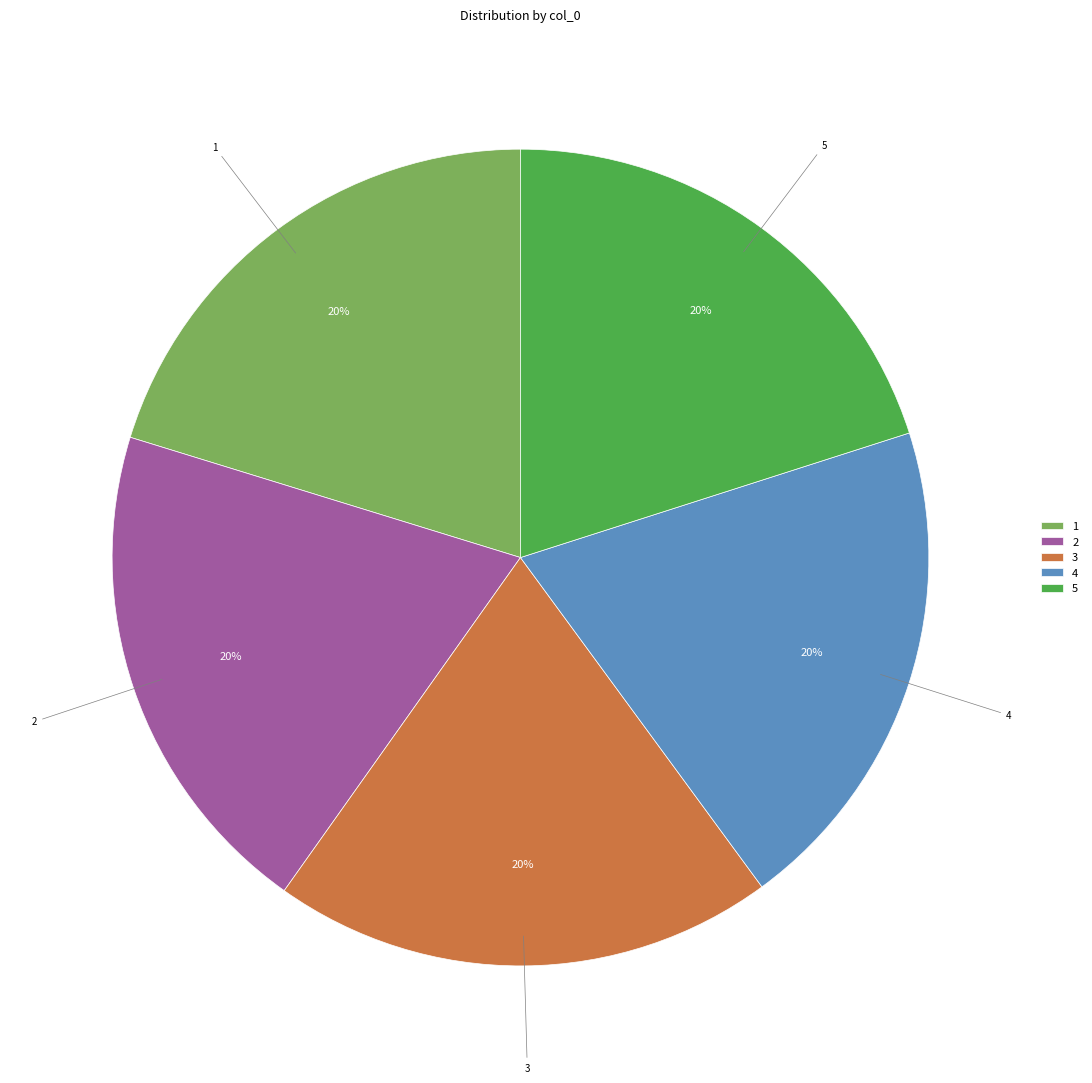

To the nearest percent, what portion does 2 represent?

20%